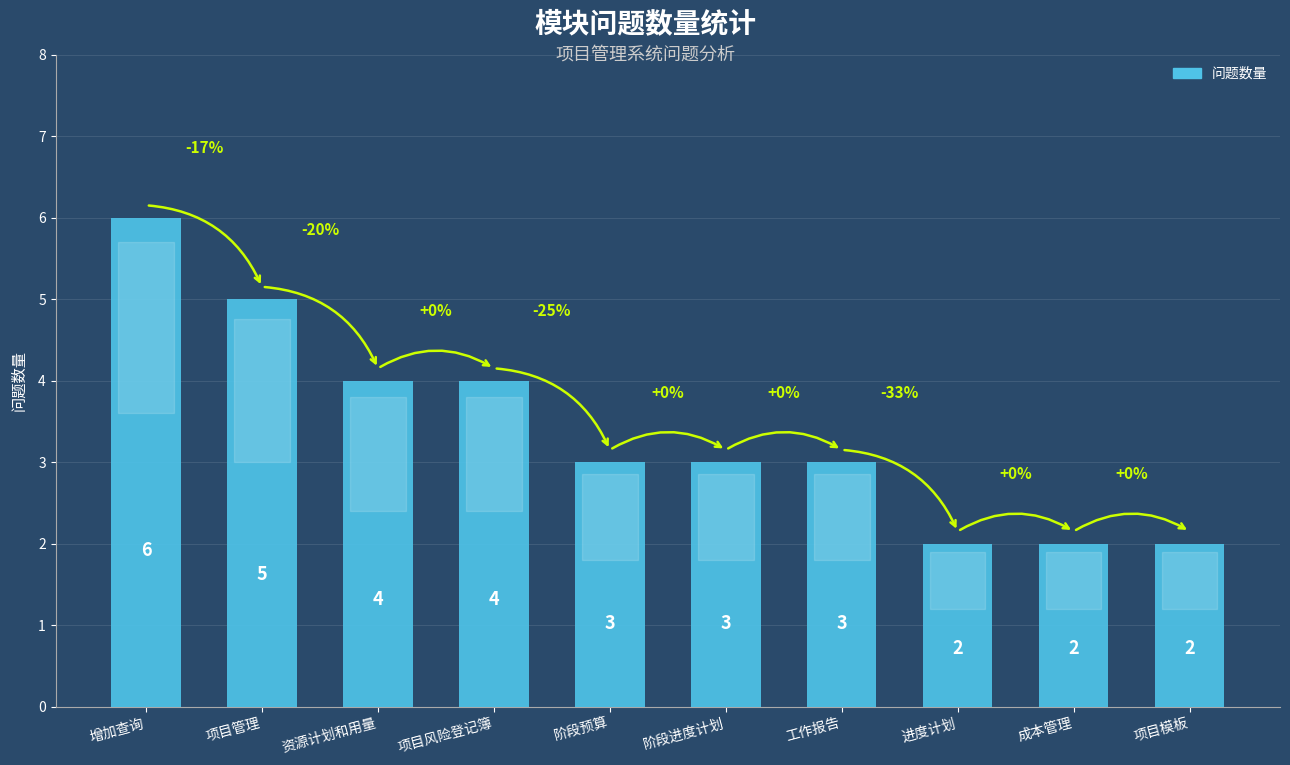

What is the greatest value displayed?

6